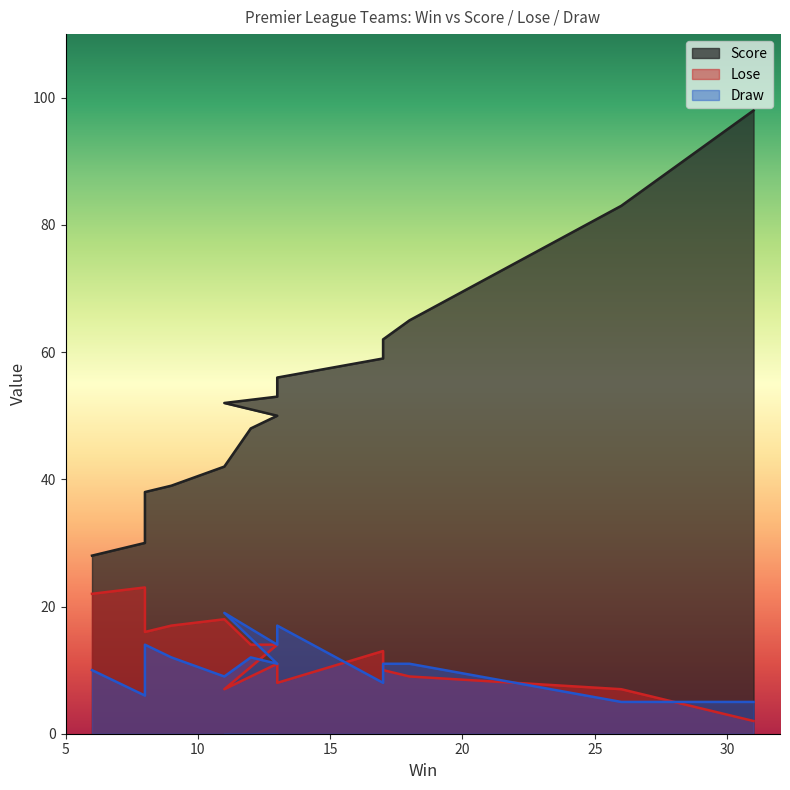

Reading left to right, extract all data points from this chart.

Score: 31=98	26=83	18=65	17=62	17=62	17=59	13=56	13=53	11=52	13=50	13=50	12=48	12=48	11=42	9=39	8=38	8=34	8=32	8=30	6=28
Lose: 31=2	26=7	18=9	17=10	17=10	17=13	13=8	13=11	11=7	13=14	13=14	12=14	12=14	11=18	9=17	8=16	8=20	8=22	8=23	6=22
Draw: 31=5	26=5	18=11	17=11	17=11	17=8	13=17	13=14	11=19	13=11	13=11	12=12	12=12	11=9	9=12	8=14	8=10	8=8	8=6	6=10